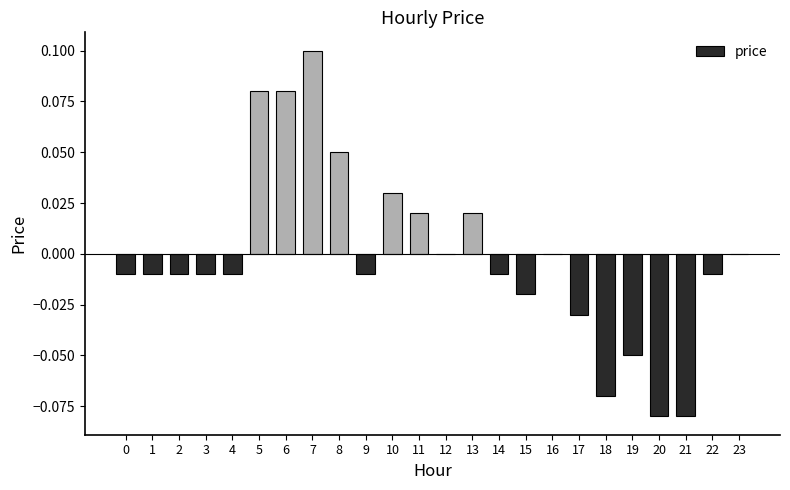

Between 5 and 8, which is larger?

5